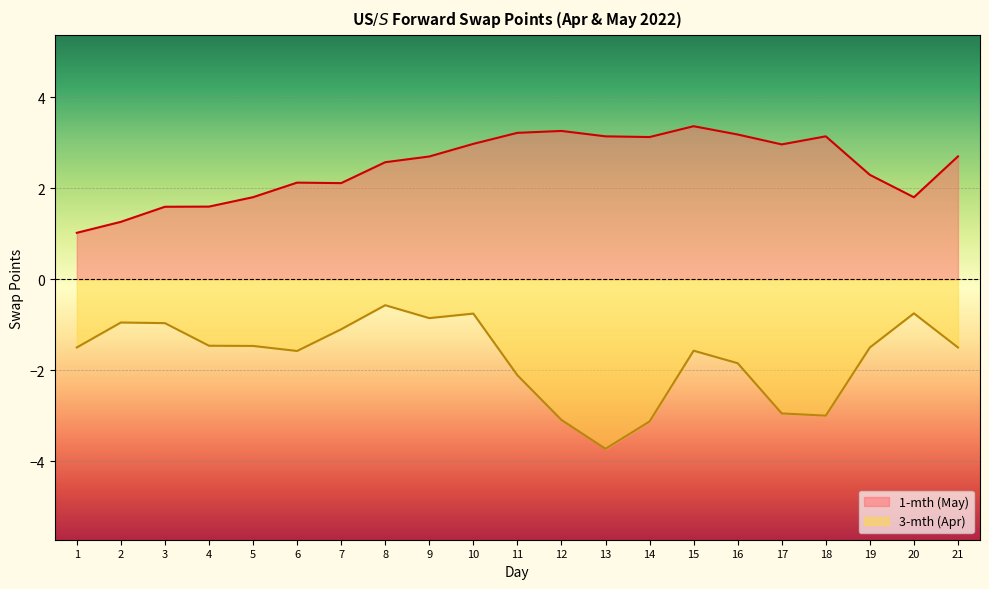

How many categories are shown in the chart?

21